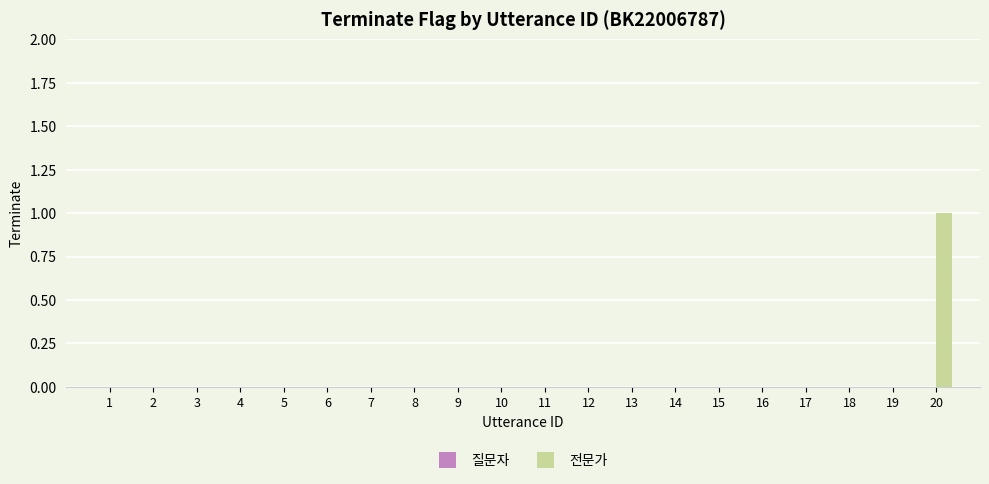

Is it true that the value at 12 is 1?

False